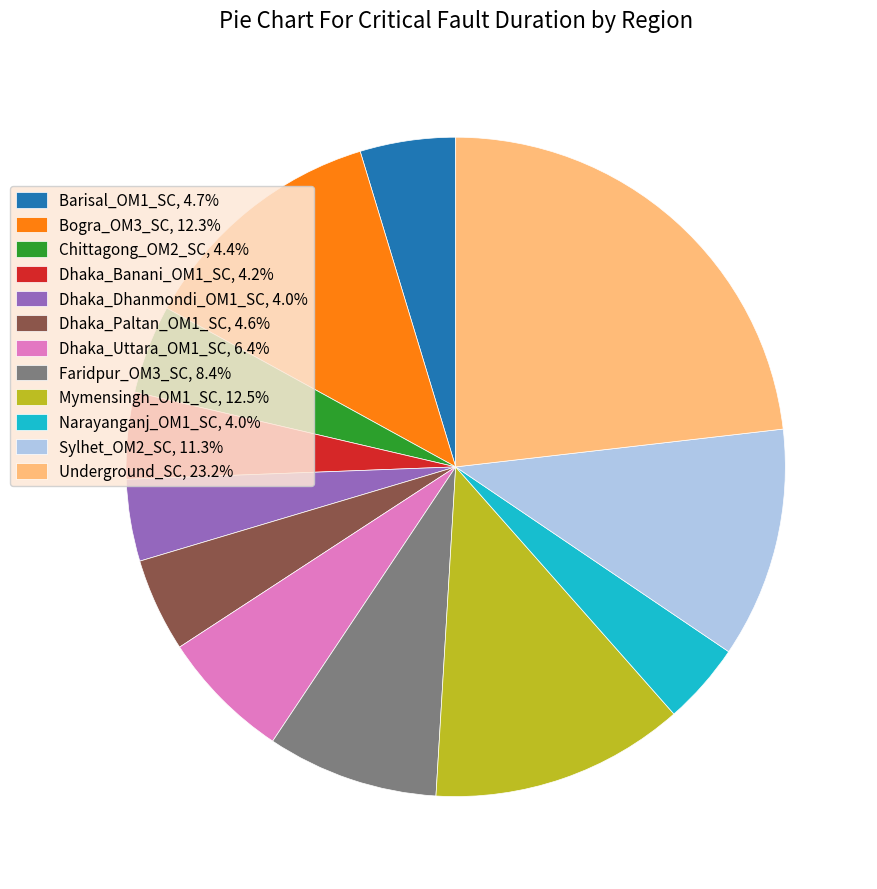

What is the ratio of the value at Chittagong_OM2_SC, 4.4% to the value at Bogra_OM3_SC, 12.3%?

0.4